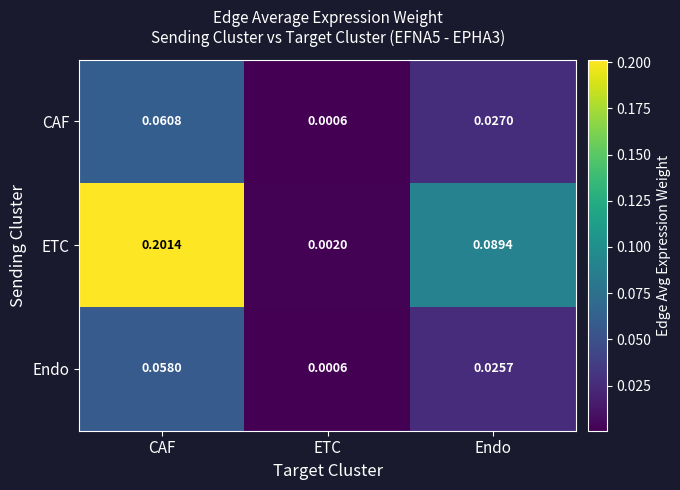

At which category does the chart reach its peak across all series?

CAF